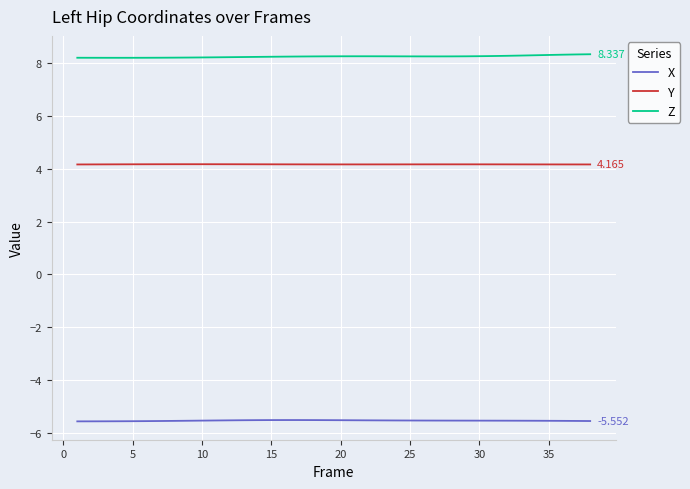

List the series in order of their peak value, highest first.

Z, Y, X